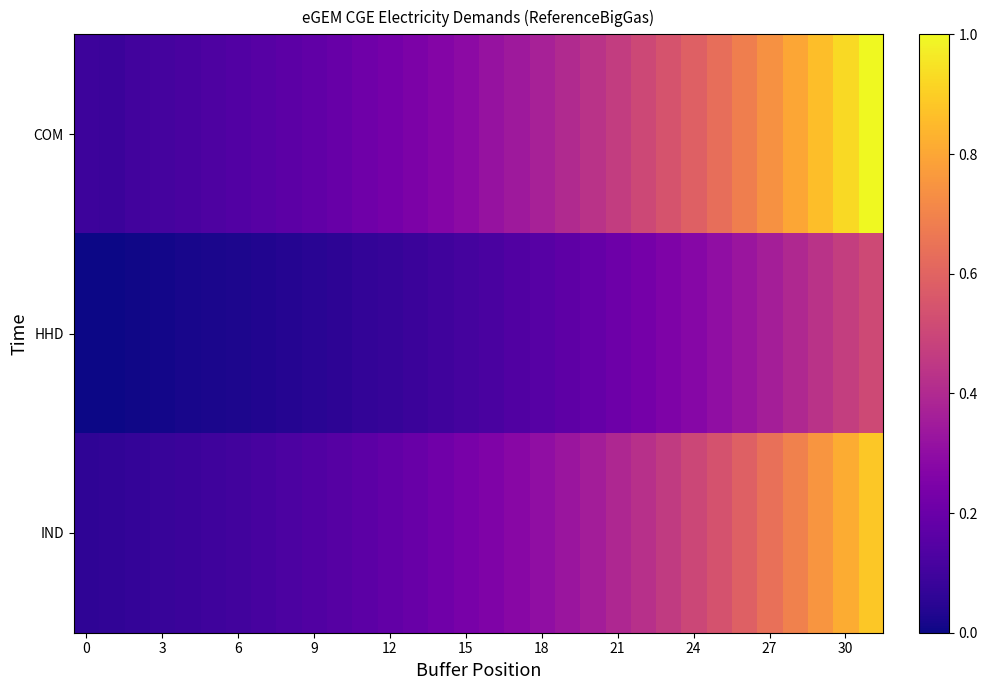

What is the maximum value shown in the chart?

1.0